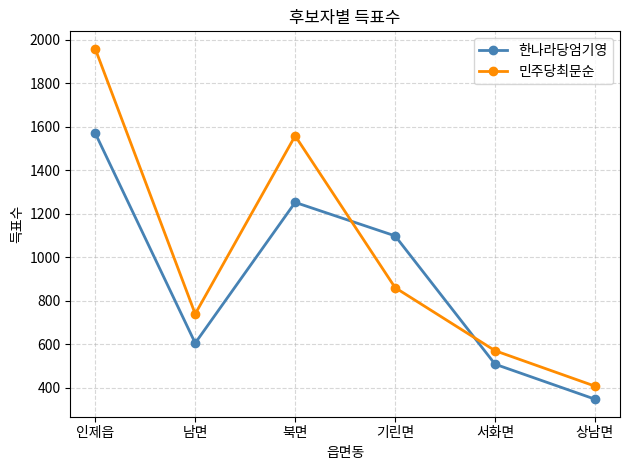

Reading left to right, list all the values displayed in this chart.

한나라당엄기영: 1570	605	1252	1098	508	347
민주당최문순: 1958	739	1558	860	570	407